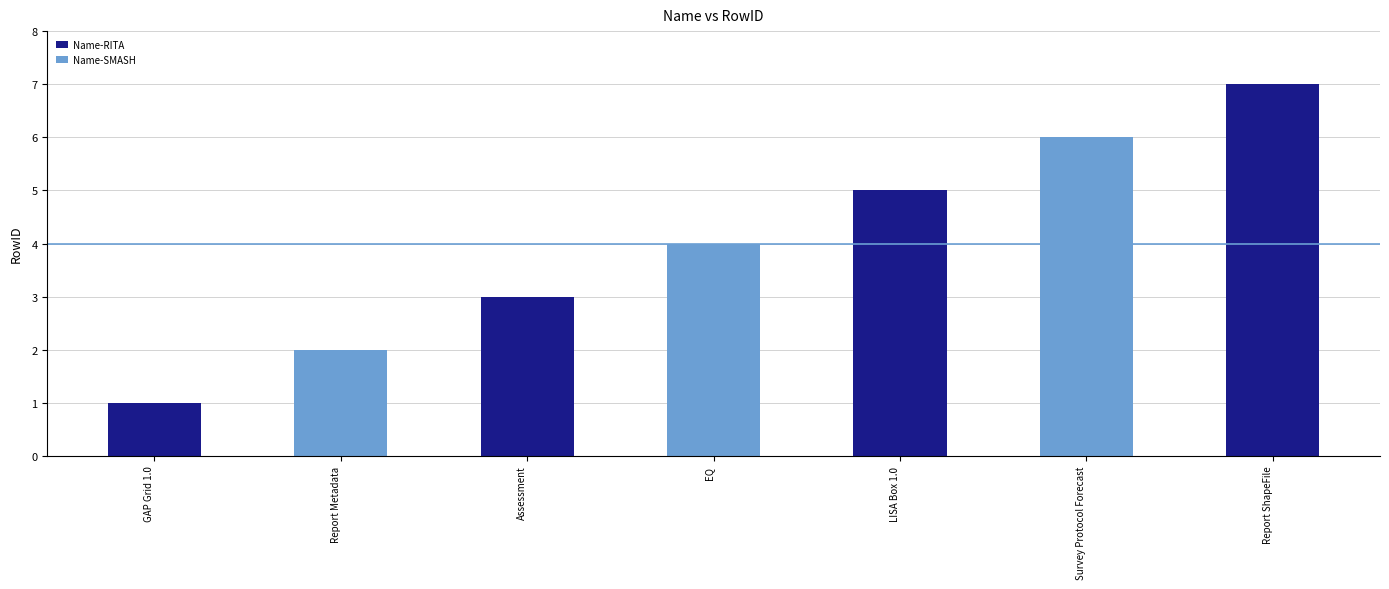

Which category has the highest value across all series?

Report ShapeFile